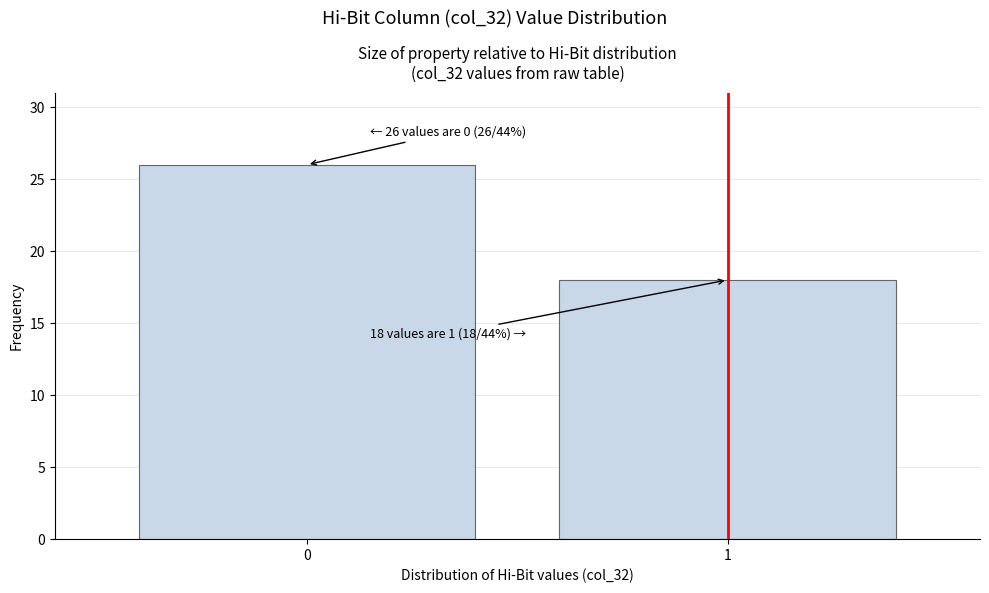

Reading left to right, list all the values displayed in this chart.

0=26	1=18